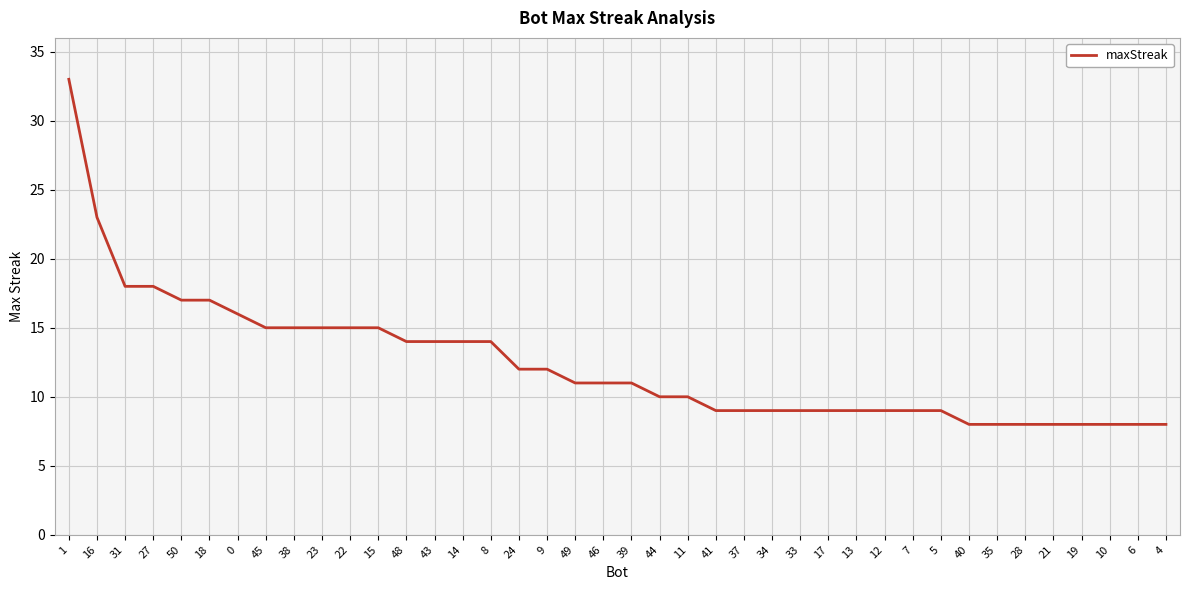

True or false: the data shows 8 at 40.

True